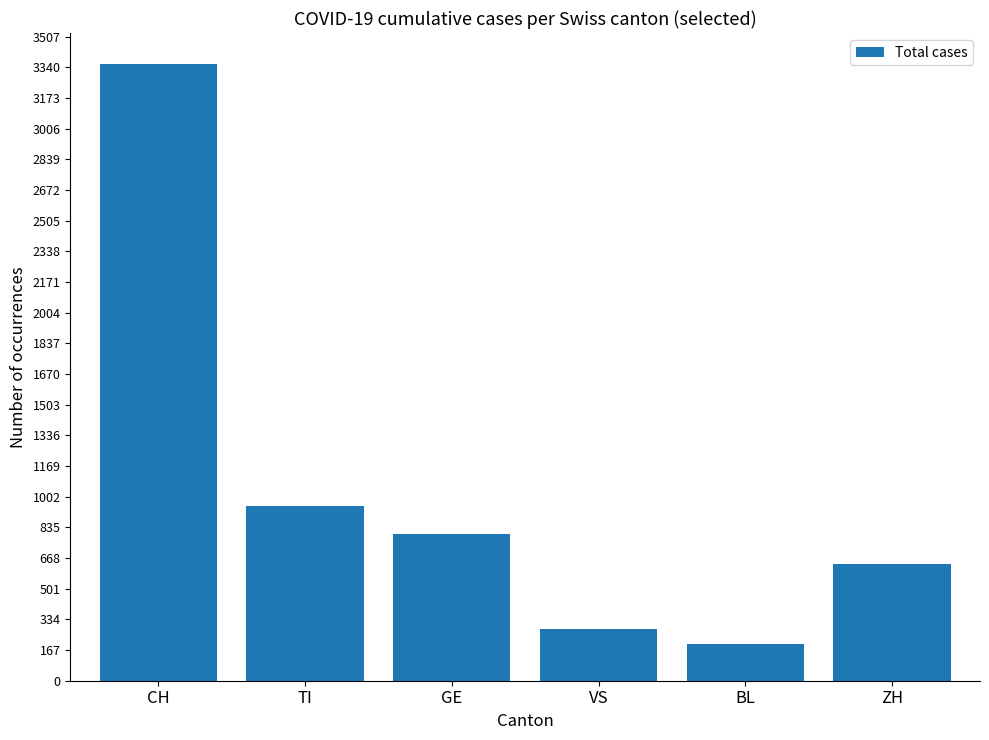

Is it true that the value at CH is 4623?

False